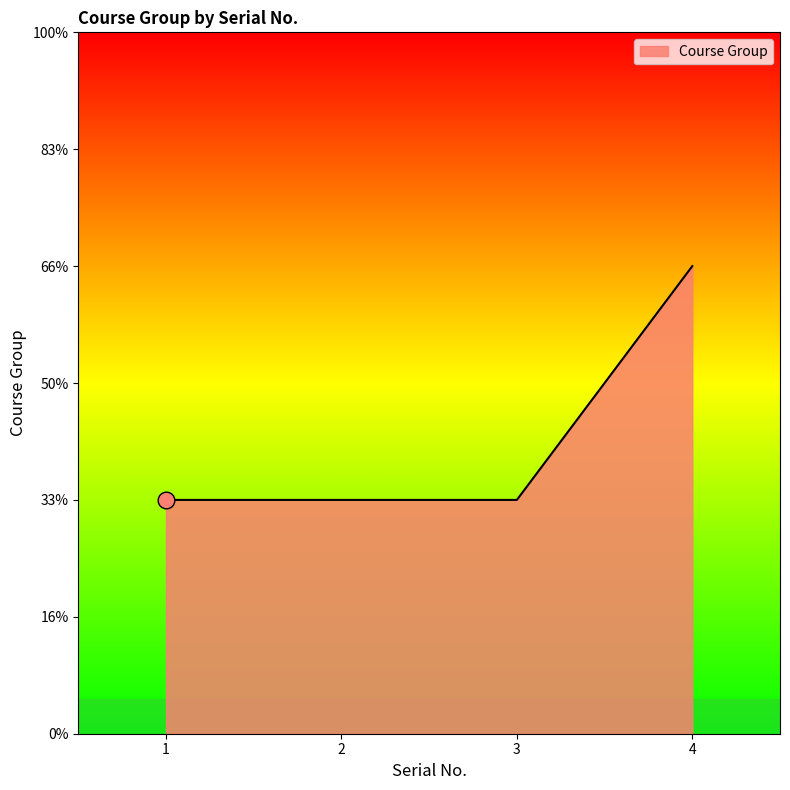

True or false: there are more than 2 points higher than both neighbors.

False